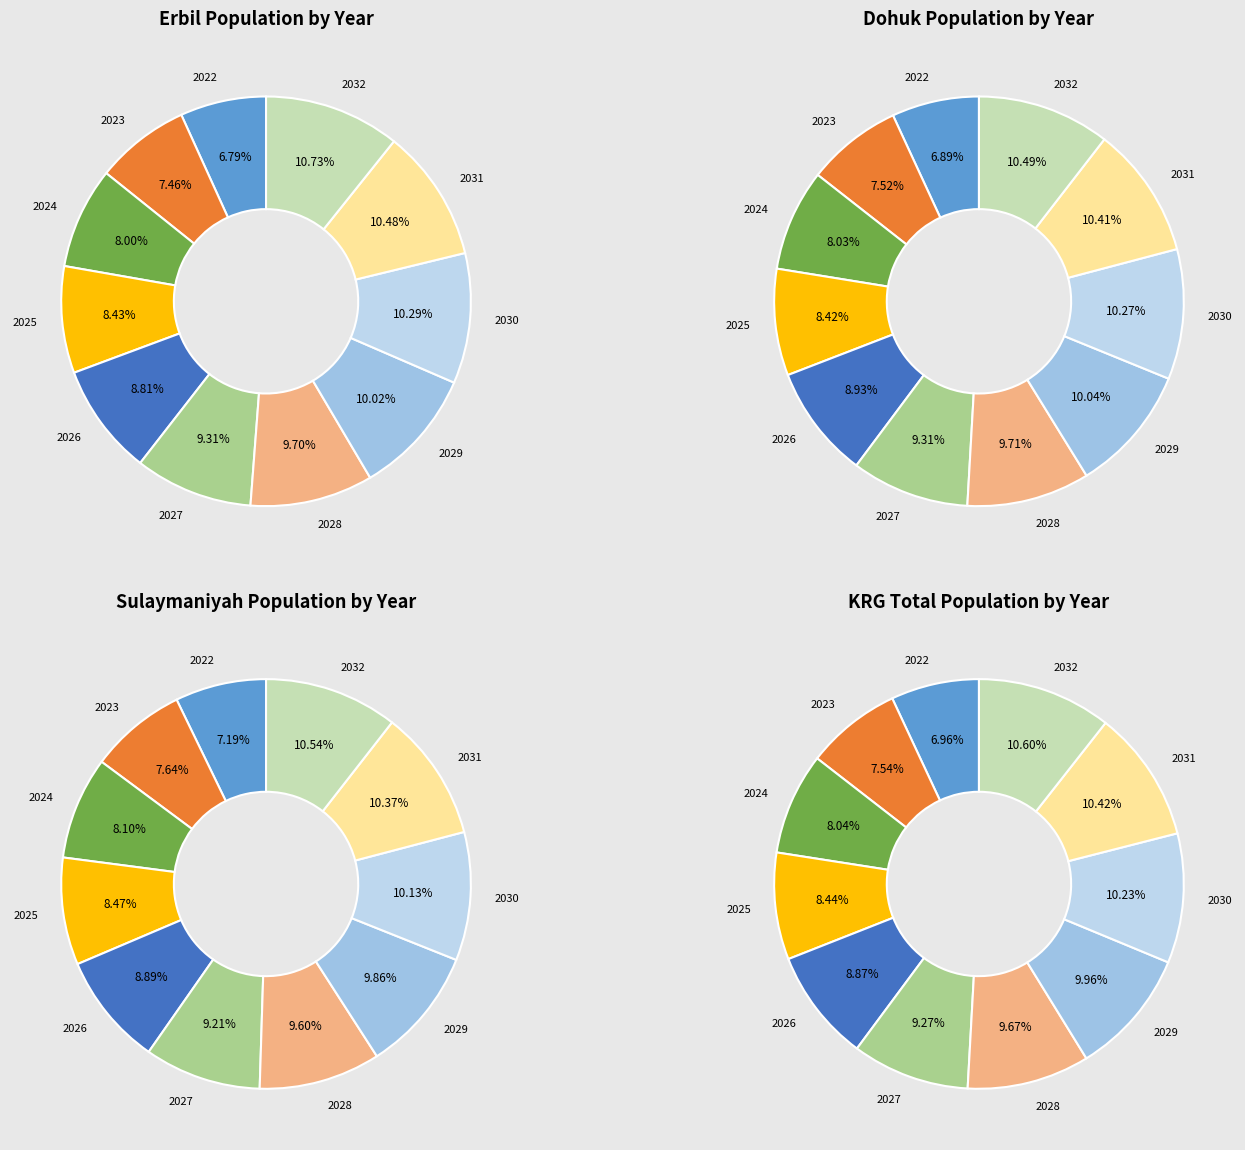

To the nearest percent, what percentage of the pie is 2023?

8%